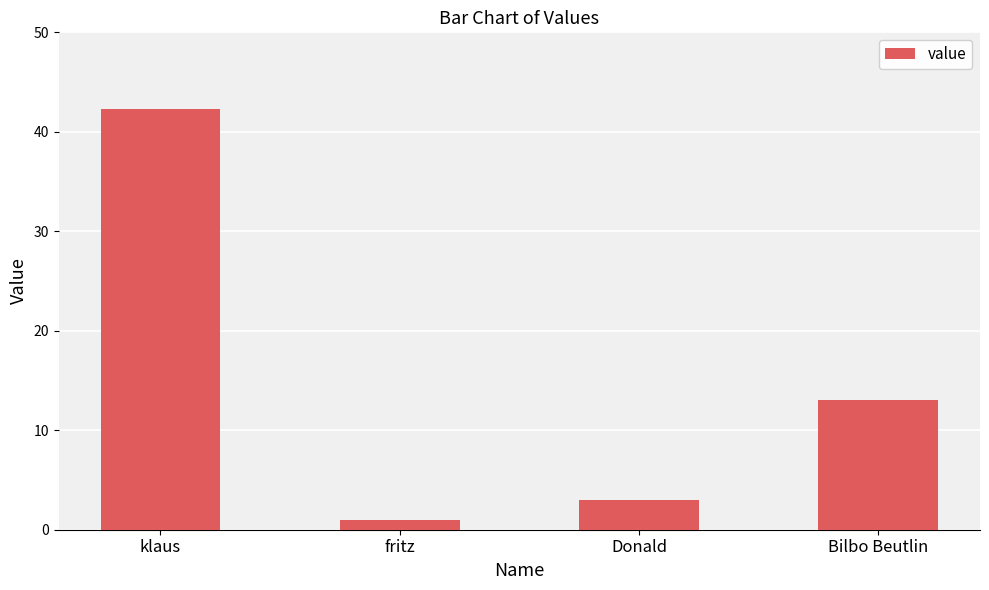

Are the bars grouped side by side (vs. stacked)?

No